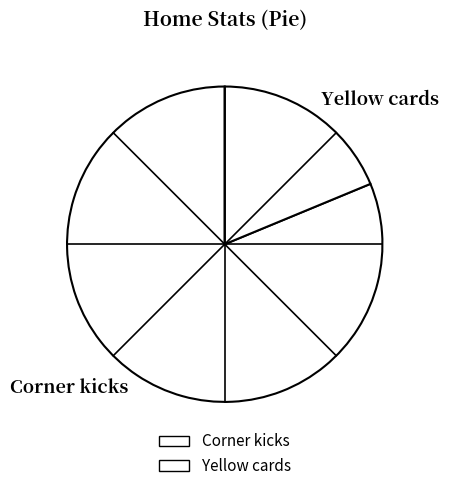

Rank the categories by value from highest to lowest.

Corner kicks, Yellow cards